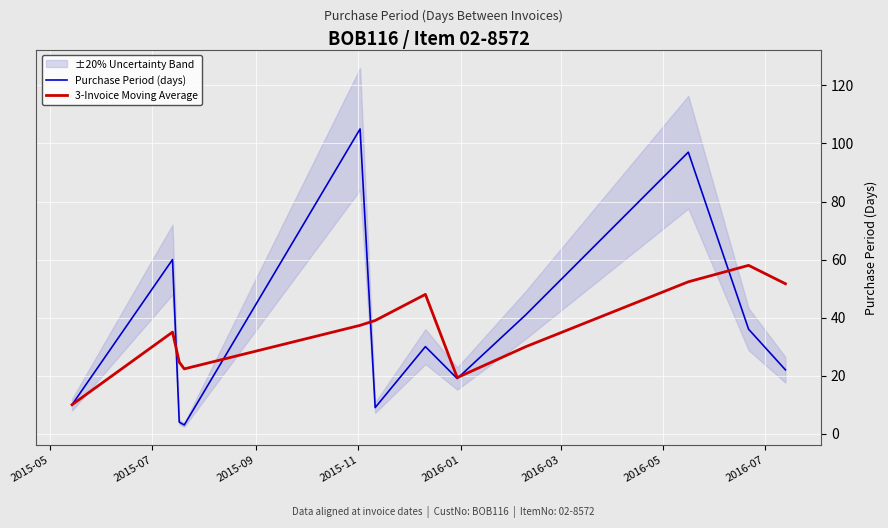

How many categories are shown in the chart?

12